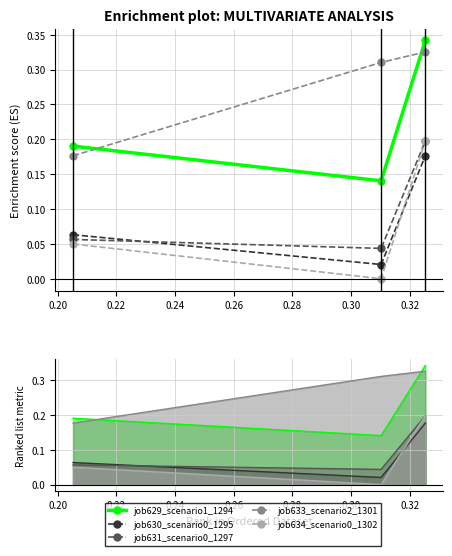

Is it true that job634_scenario0_1302 equals 0.1 at 0.18?

False